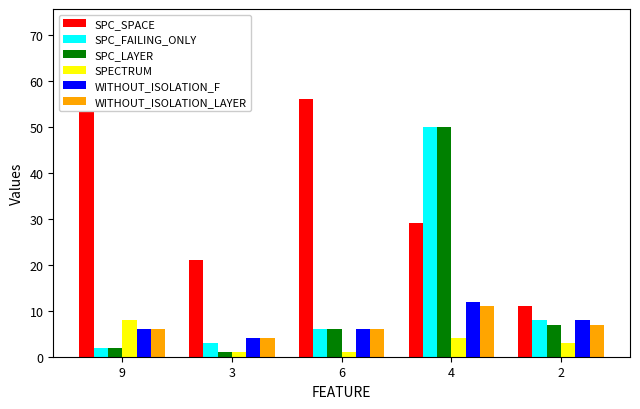

Reading left to right, list all the values displayed in this chart.

SPC_SPACE: 72	21	56	29	11
SPC_FAILING_ONLY: 2	3	6	50	8
SPC_LAYER: 2	1	6	50	7
SPECTRUM: 8	1	1	4	3
WITHOUT_ISOLATION_F: 6	4	6	12	8
WITHOUT_ISOLATION_LAYER: 6	4	6	11	7